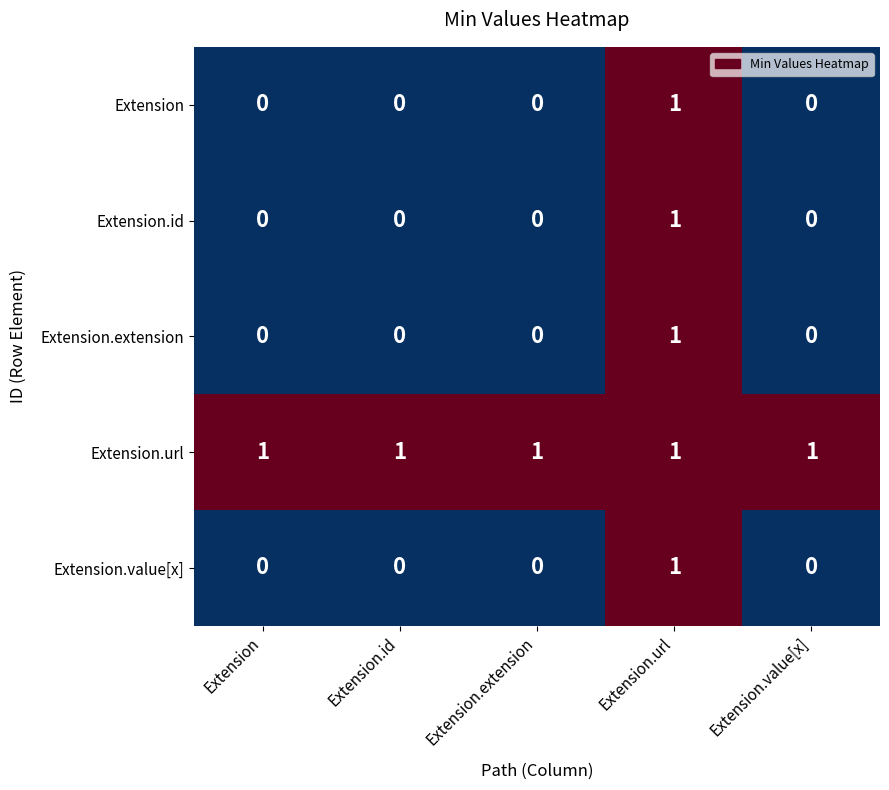

Which category has the highest value in the Extension series?

Extension.url